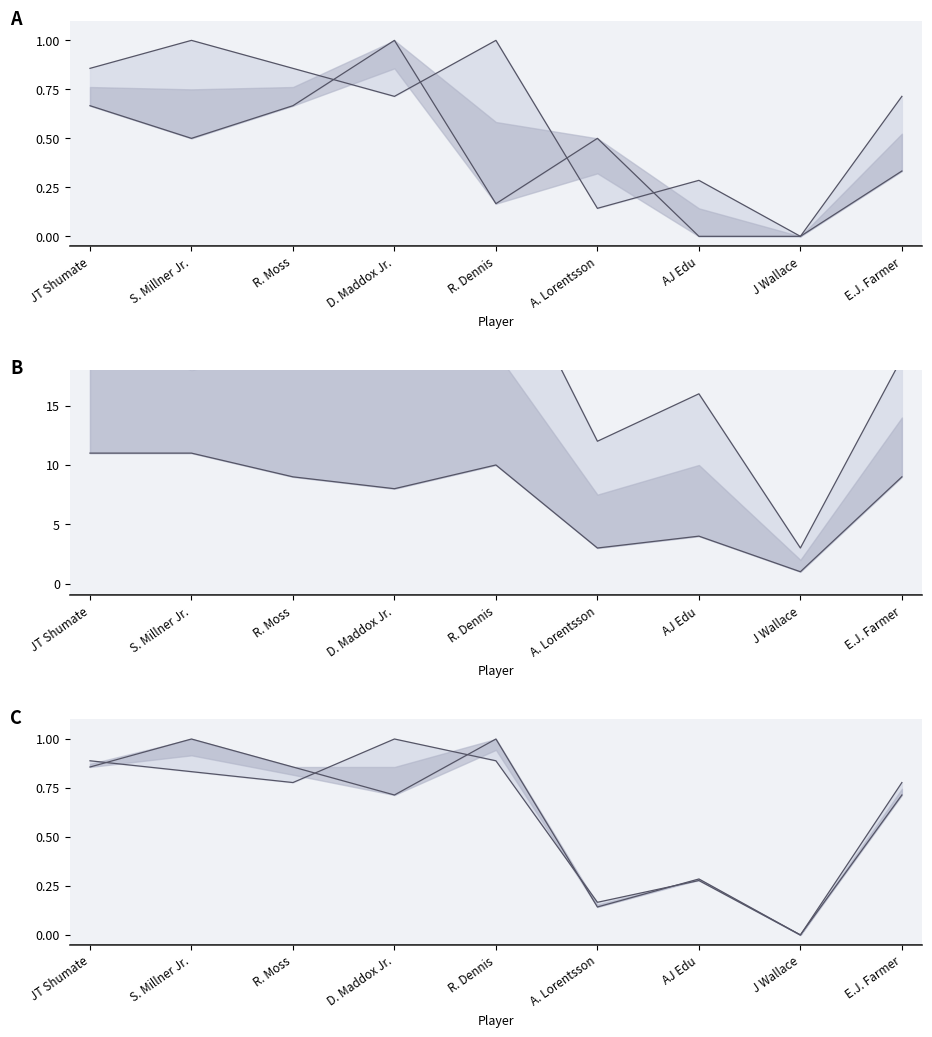

How many lines are shown in the chart?

6